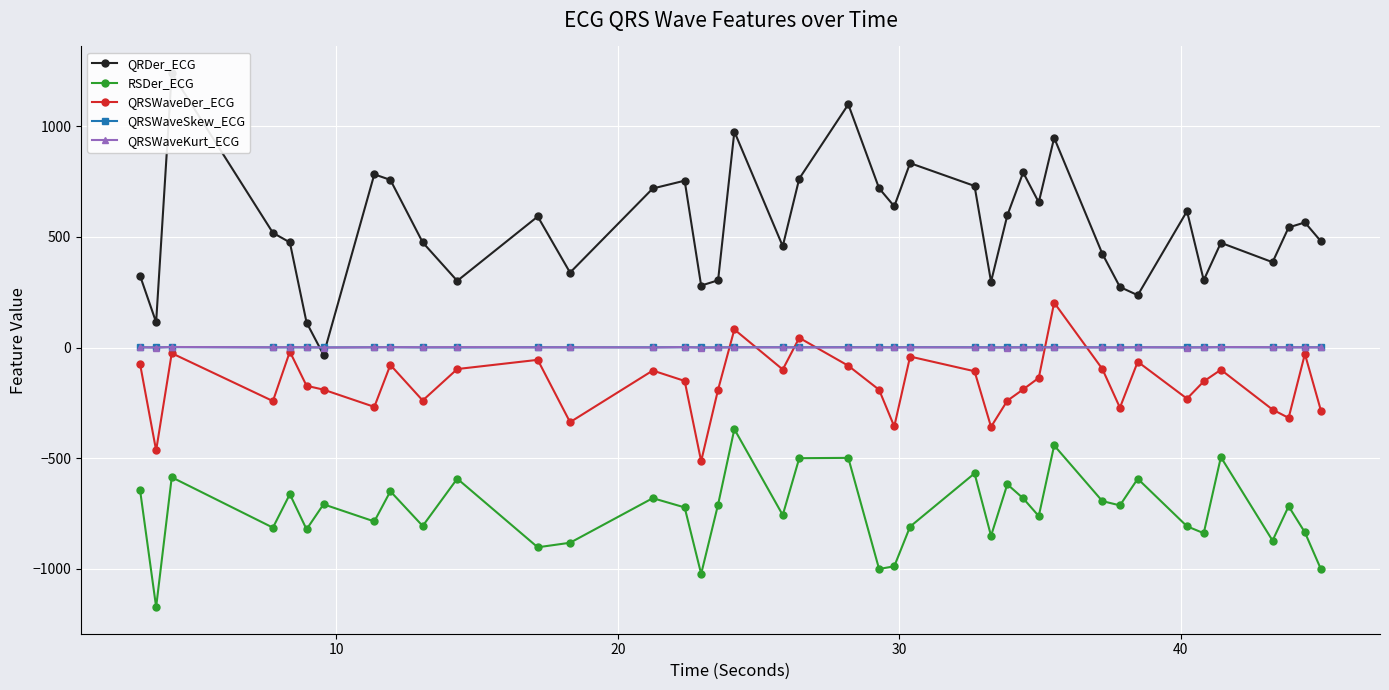

How many categories are shown in the chart?

40